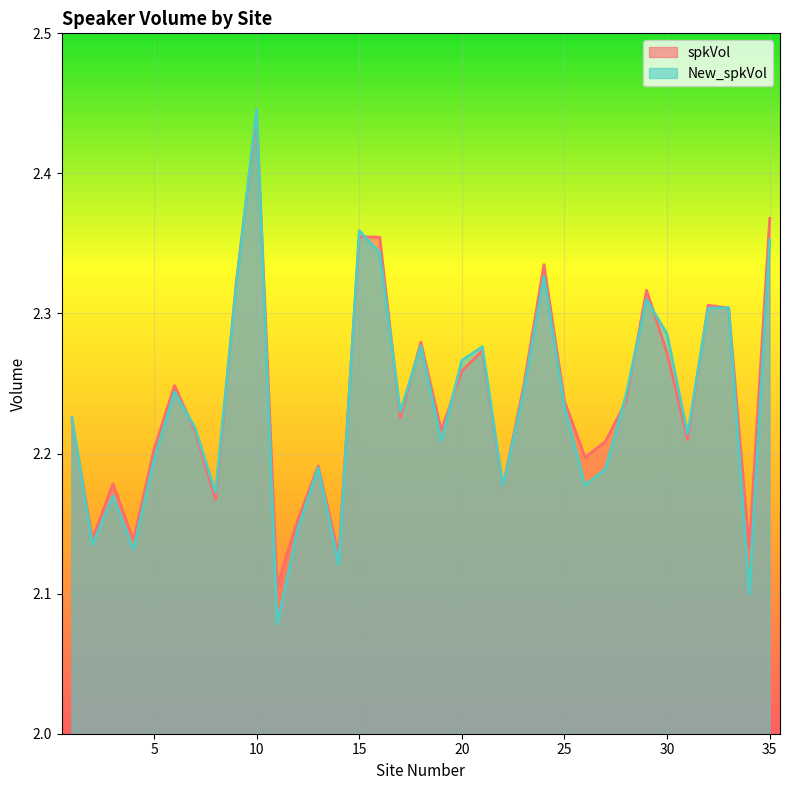

True or false: spkVol and New_spkVol cross at least once.

True